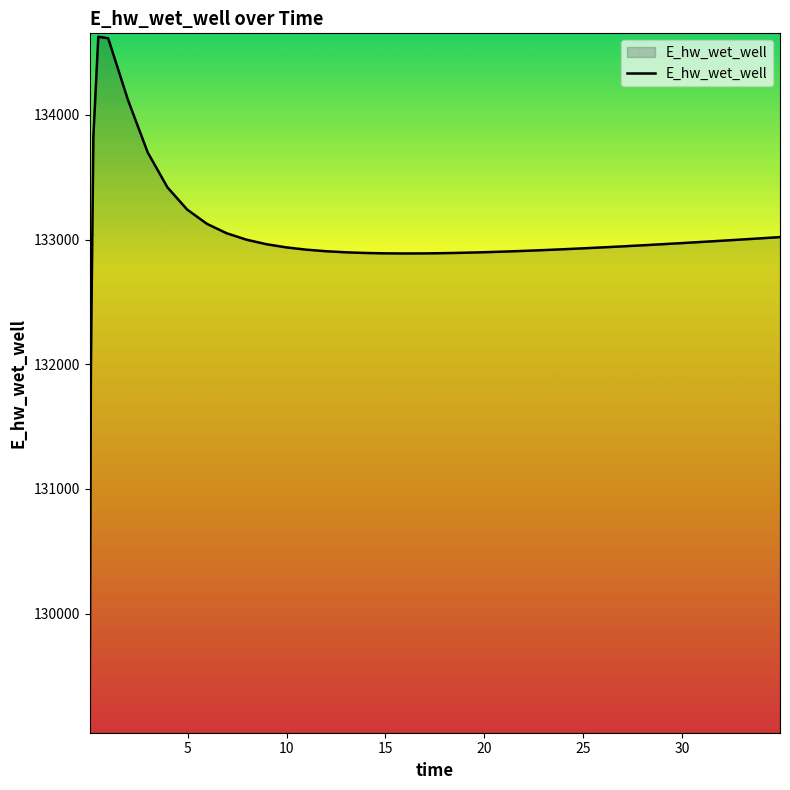

What is the difference between the maximum and minimum values?

5557.7